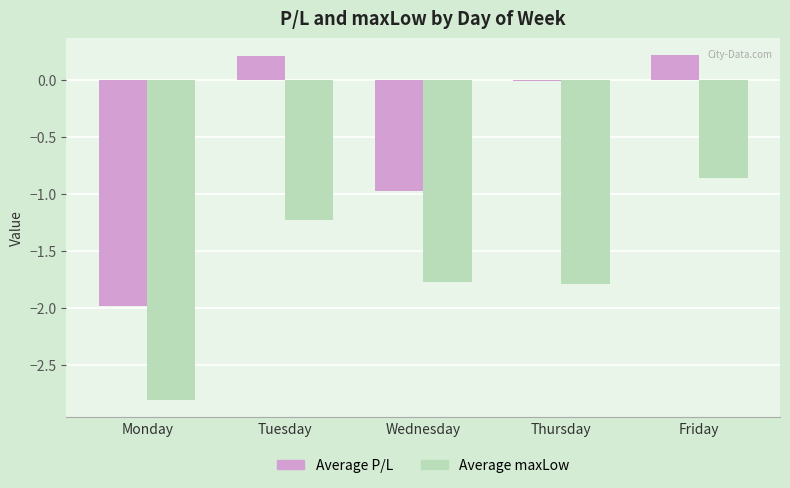

Between Monday and Tuesday, which series saw the biggest shift?

Average P/L